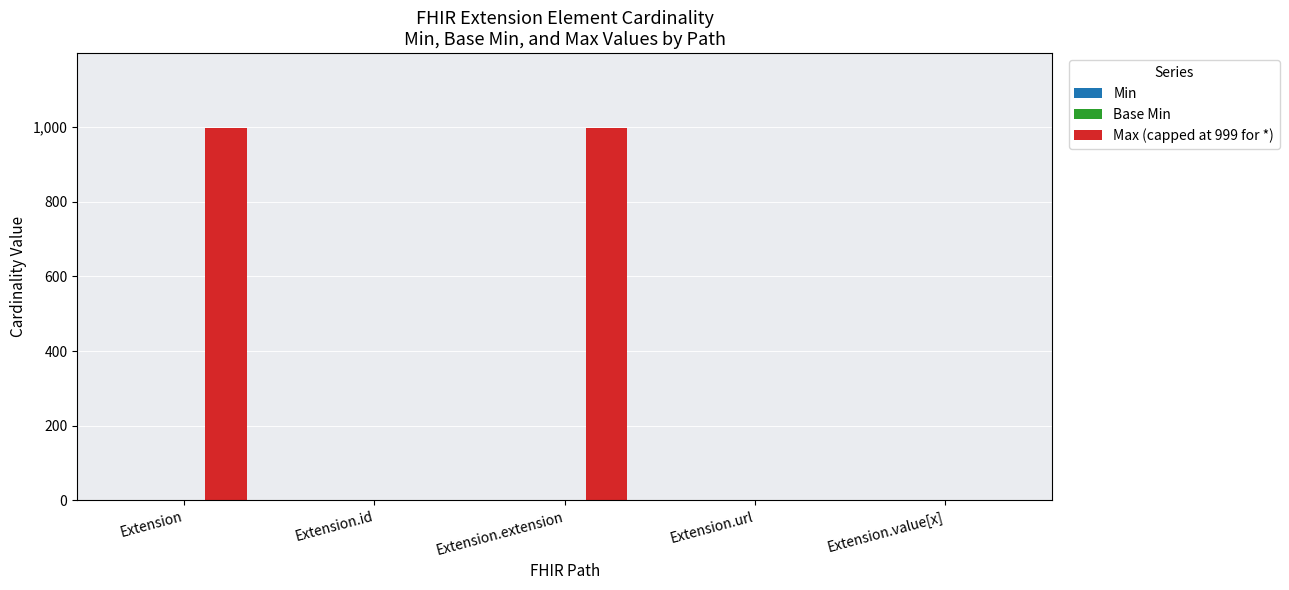

What is the total value across all series at Extension.id?

1